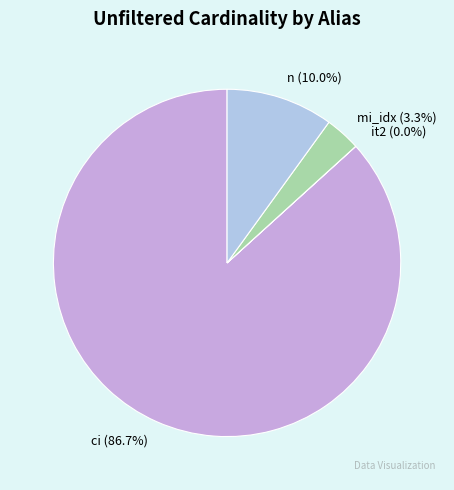

Which has a higher value, ci or n?

ci